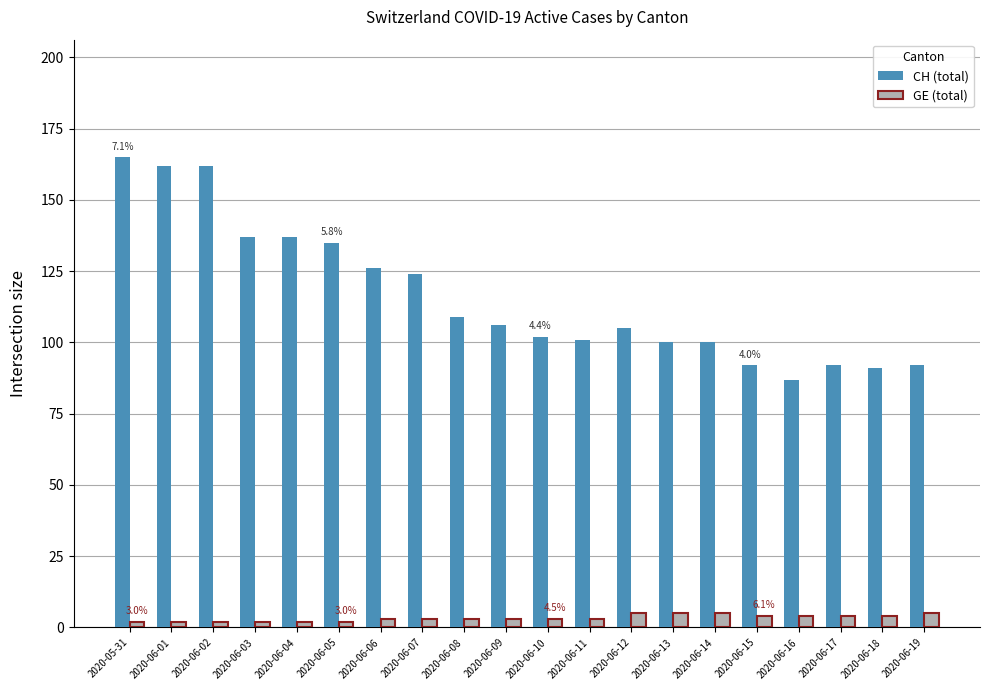

What is the label of the 19th bar from the left?

2020-06-18